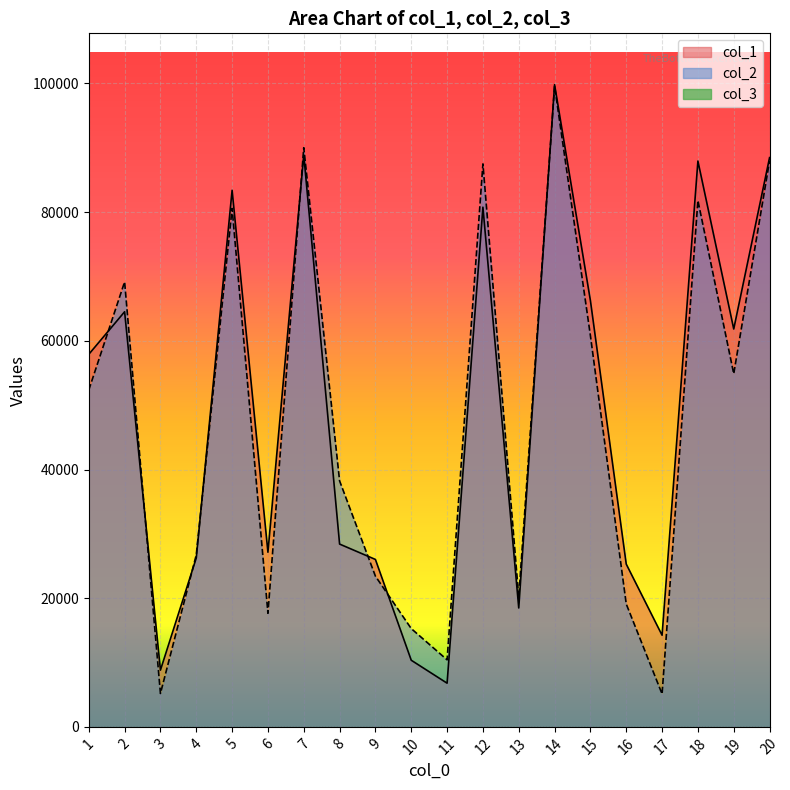

What is the spread (max minus min) of values at 13?

1688